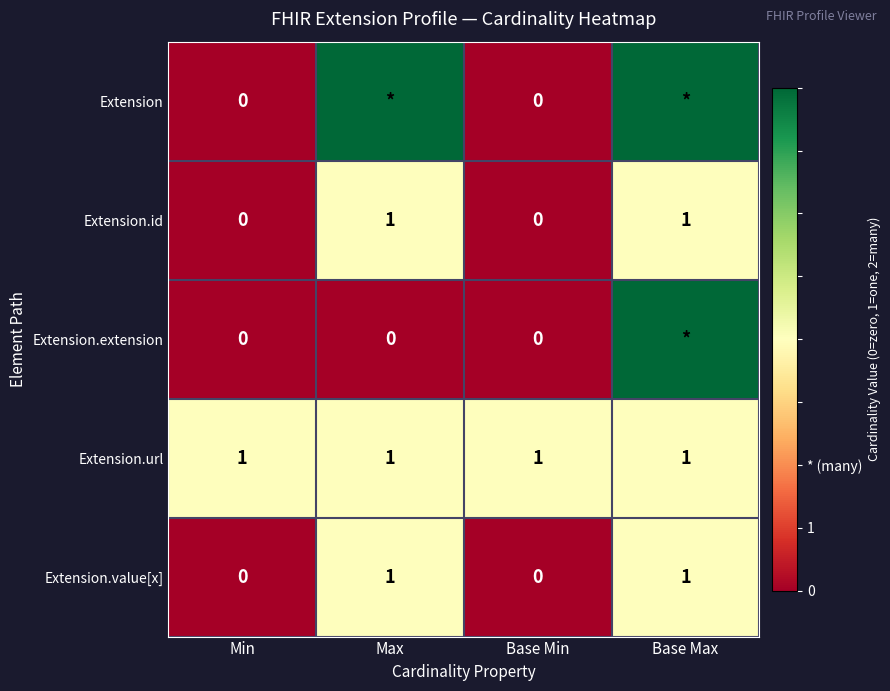

Is the value of Extension.id at Min greater than the value of Extension.url at Base Max?

No